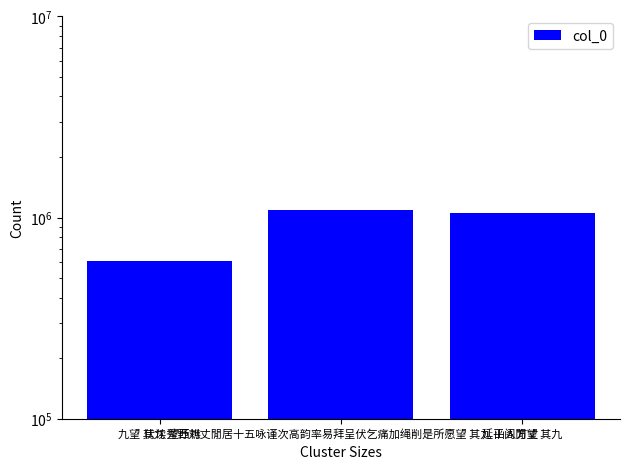

Approximately how many times larger is the value at 九望 其九 望西樵 compared to 延平阁閒望 其九?

0.6